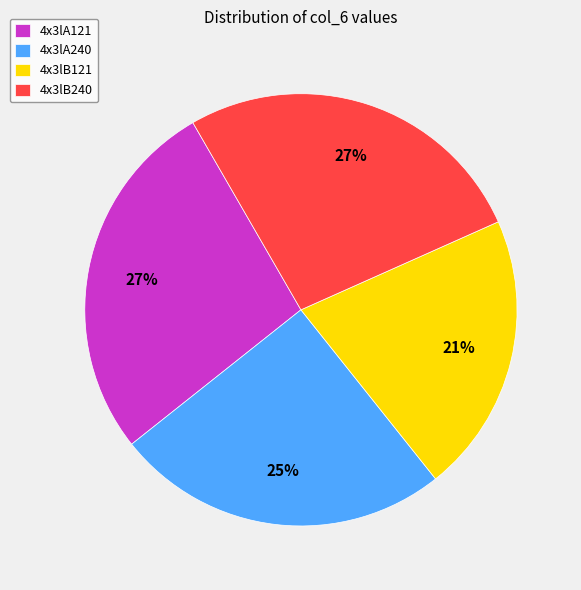

To the nearest percent, what is the average slice percentage?

25%